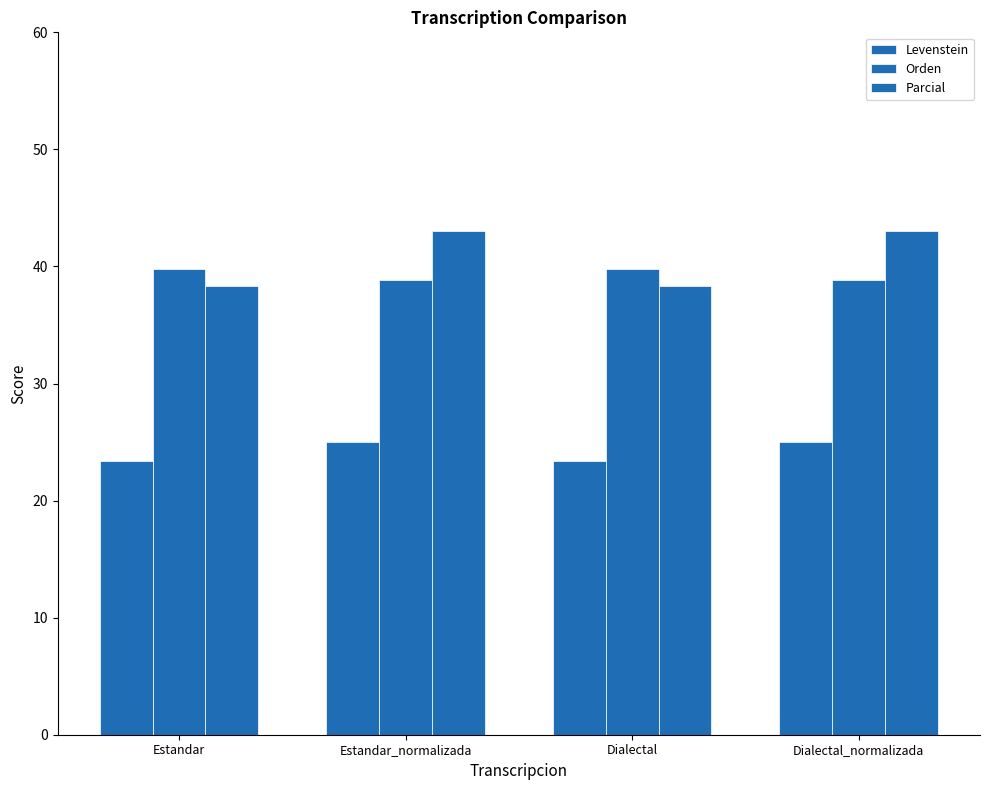

Are the bars grouped side by side (vs. stacked)?

Yes